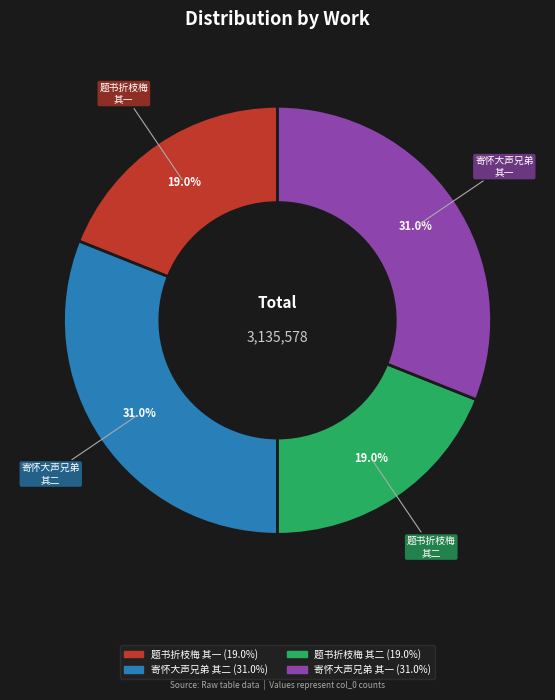

Is there a majority slice in this chart?

No